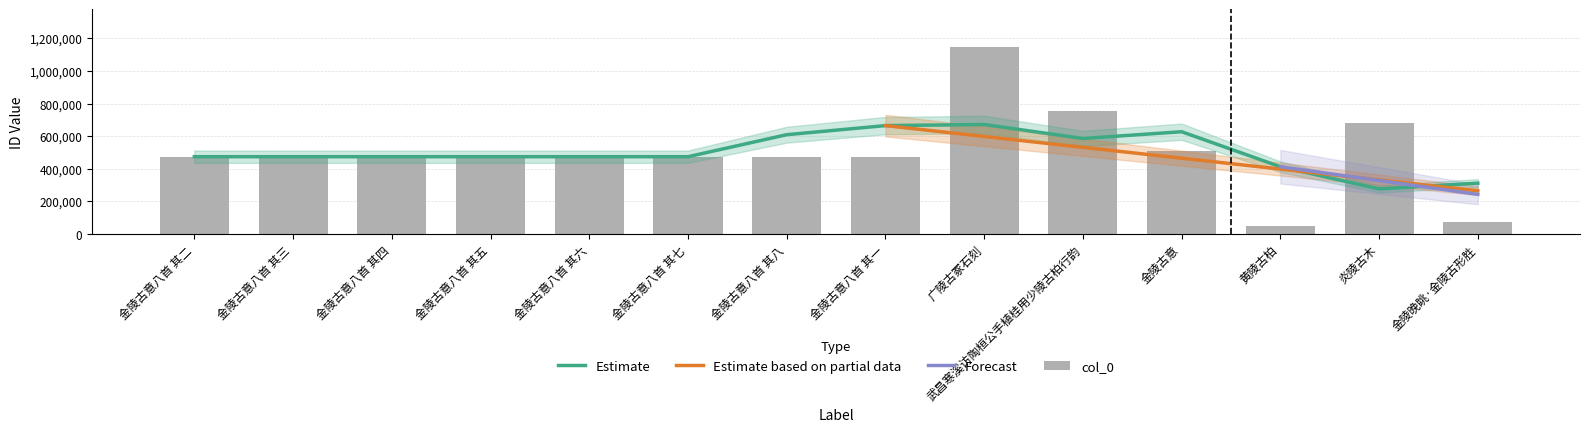

Which label corresponds to the smallest value in the chart?

黄陵古柏